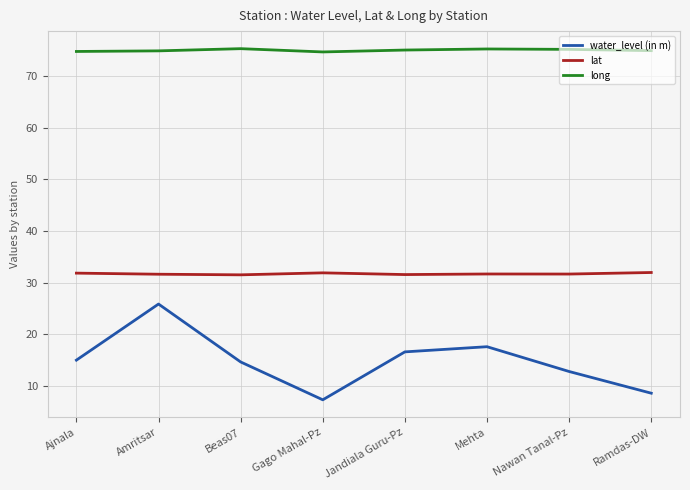

At Beas07, list the series in order from smallest to largest.

water_level (in m), lat, long